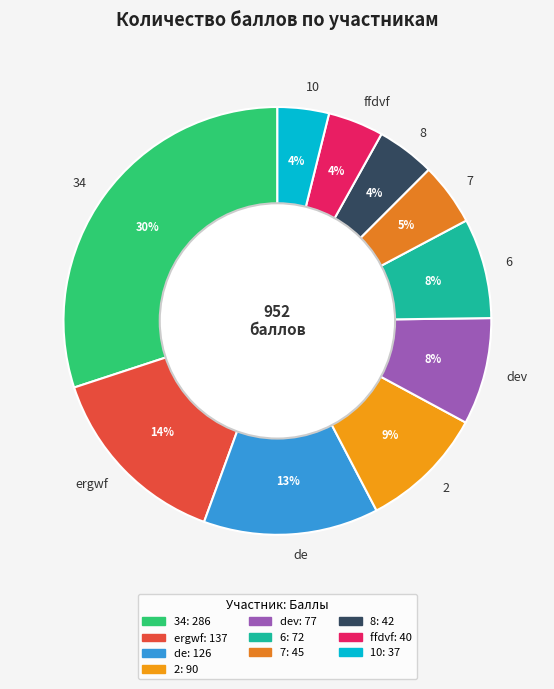

To the nearest percent, what is the difference between the de and ergwf slice percentages?

1%